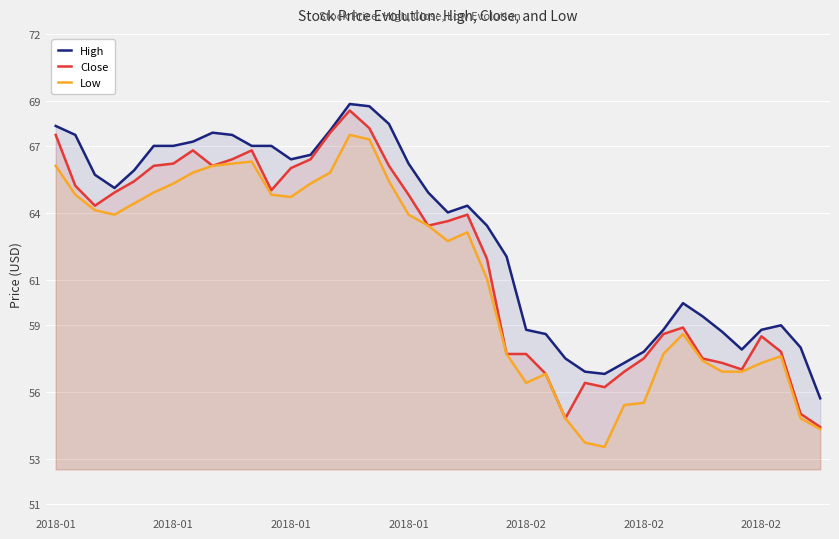

Reading left to right, transcribe all the data shown in this chart.

High: 67.9	67.5	65.7	65.1	65.9	67.0	67.0	67.2	67.6	67.5	67.0	67.0	66.4	66.6	67.7	68.9	68.8	68.0	66.2	64.9	64.0	64.3	63.4	62.1	58.8	58.6	57.5	56.9	56.8	57.3	57.8	58.8	60.0	59.4	58.7	57.9	58.8	59.0	58.0	55.7
Close: 67.5	65.2	64.3	64.9	65.4	66.1	66.2	66.8	66.1	66.4	66.8	65.0	66.0	66.4	67.6	68.6	67.8	66.1	64.8	63.4	63.6	63.9	62.0	57.7	57.7	56.8	54.8	56.4	56.2	56.9	57.5	58.6	58.9	57.5	57.3	57.0	58.5	57.8	55.0	54.5
Low: 66.1	64.8	64.1	63.9	64.4	64.9	65.3	65.8	66.1	66.2	66.3	64.8	64.7	65.3	65.8	67.5	67.3	65.4	63.9	63.4	62.8	63.1	61.1	57.7	56.4	56.8	54.8	53.8	53.6	55.4	55.5	57.7	58.6	57.4	56.9	56.9	57.3	57.6	54.8	54.4